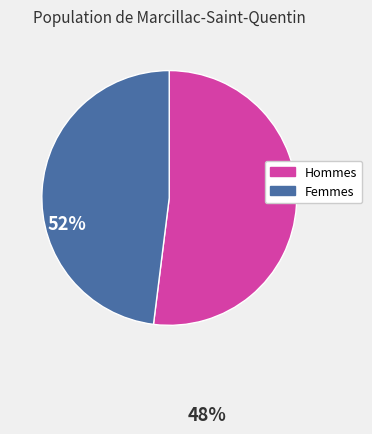

Is there a majority slice in this chart?

Yes